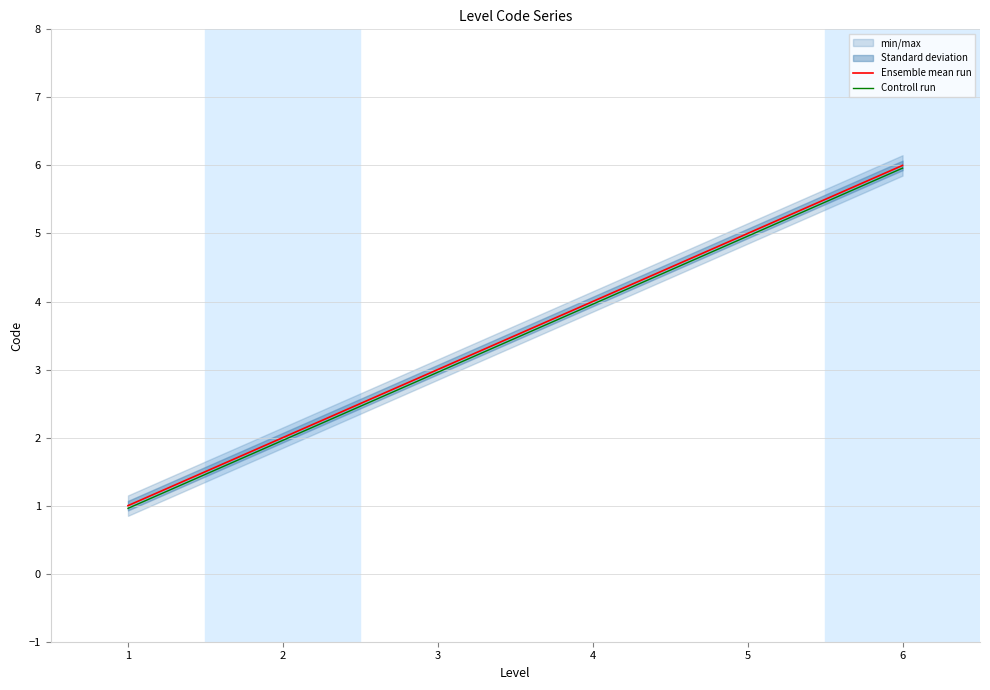

What is the smallest value displayed?

1.0